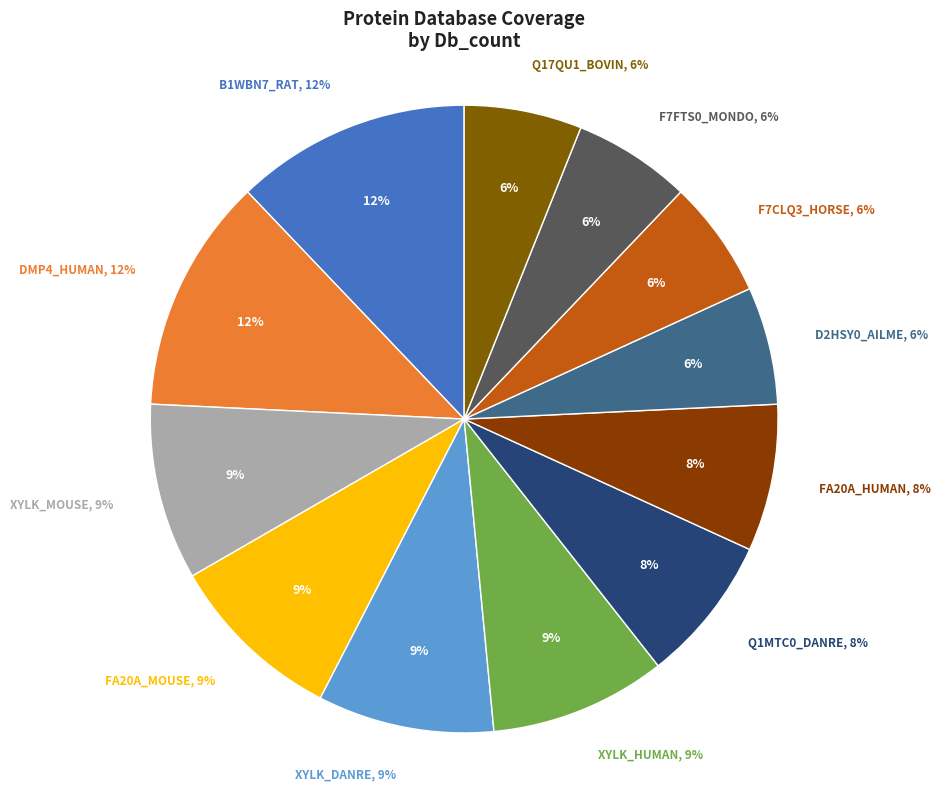

To the nearest percent, what portion does DMP4_HUMAN represent?

12%